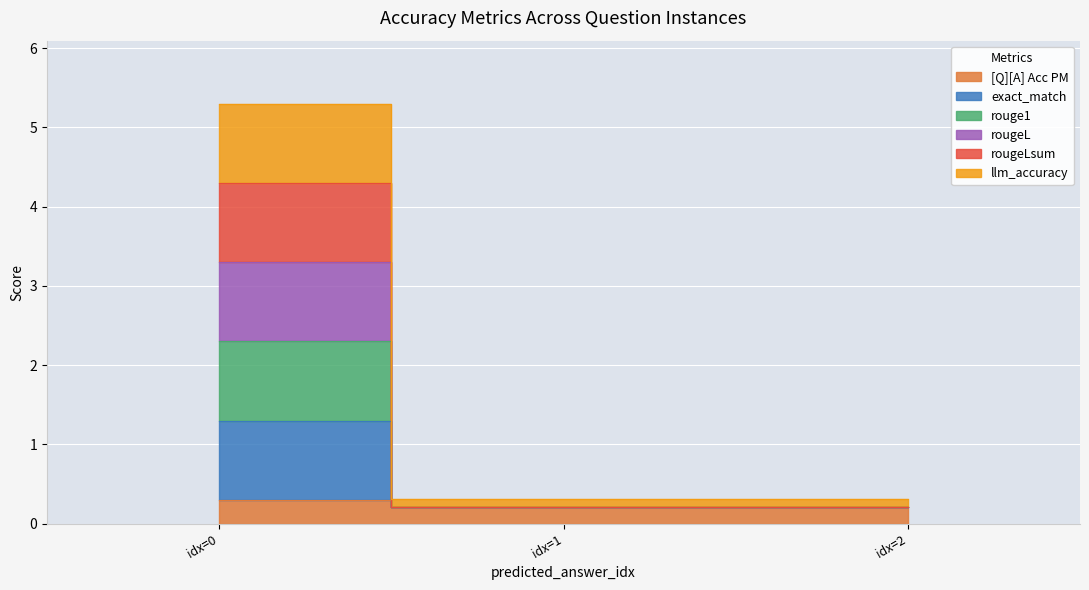

True or false: rougeL has a value of 0.1 at 0.

False